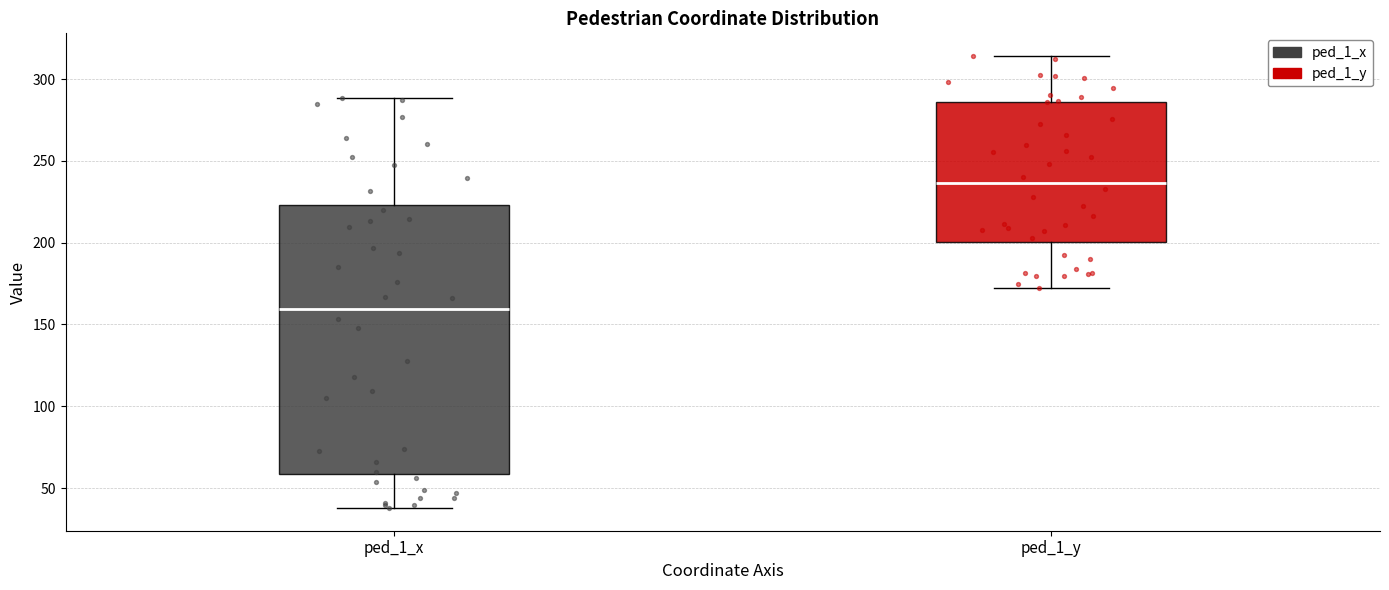

Reading left to right, transcribe this box plot: for each box, give where its median line is, the range the box spans, and where its two whiskers end, as read against the y-axis. The values are not printed on the chart, so give them approximately, as read against the axis.

ped_1_x: median 160, box 60 to 225, whiskers 40 to 290
ped_1_y: median 235, box 200 to 285, whiskers 170 to 315